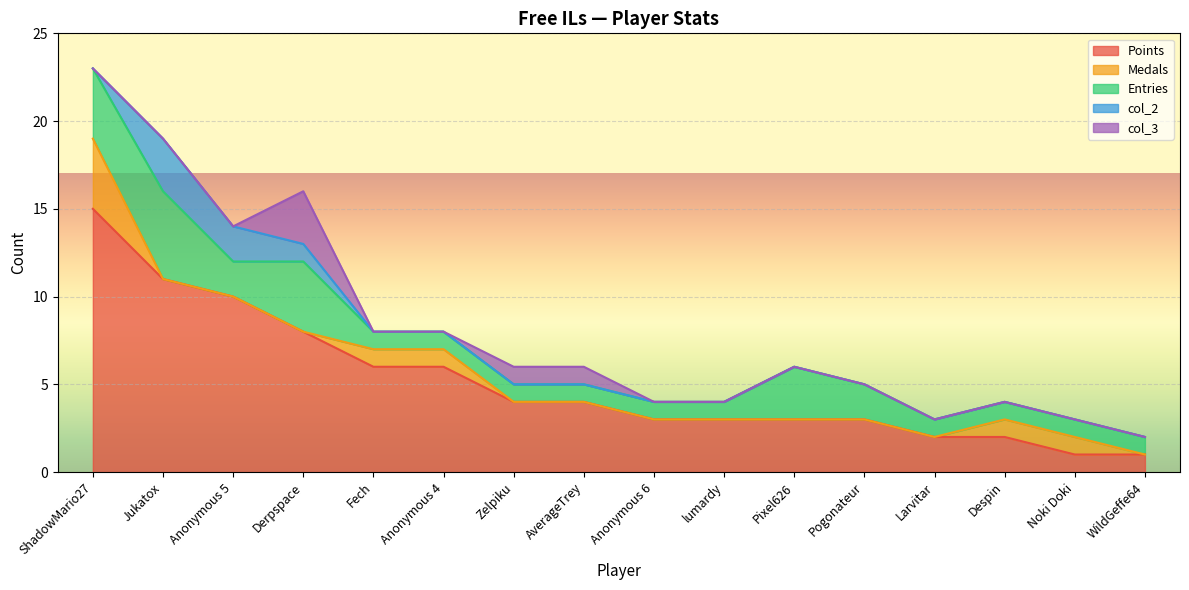

Which label corresponds to the smallest value in the chart?

Jukatox